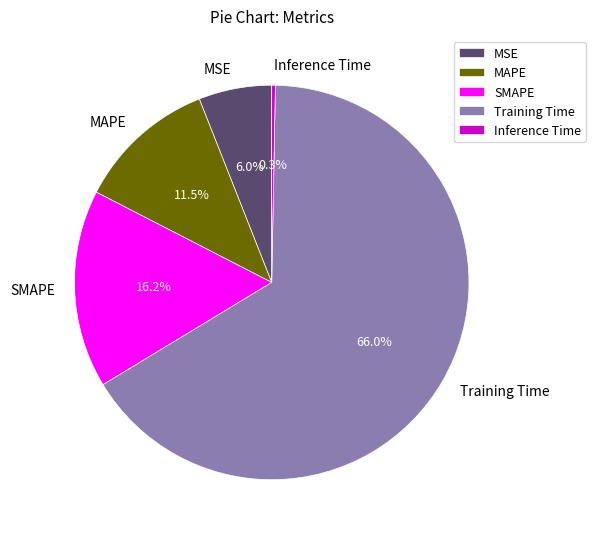

To the nearest percent, what is the difference between the largest and smallest slice percentages?

66%